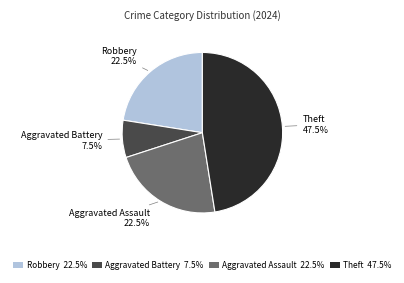

How many segments does this pie chart have?

4